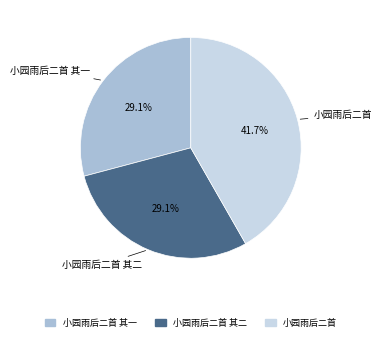

Does any single category account for the majority?

No